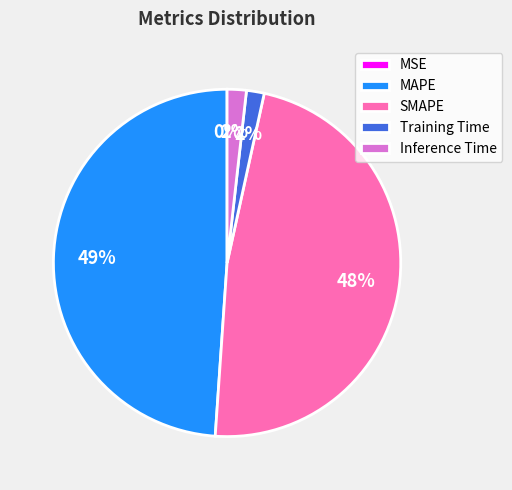

Which slice is the largest?

MAPE